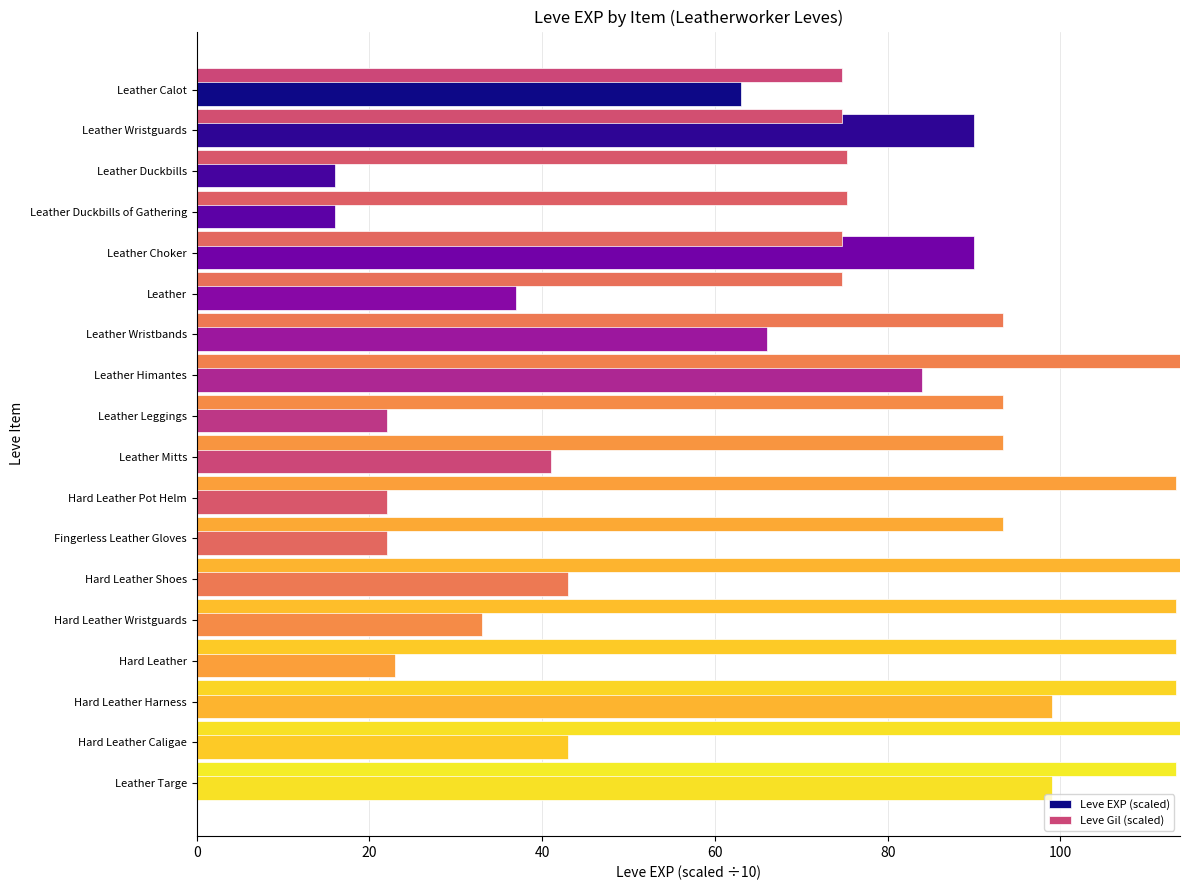

Which category has the highest value across all series?

Leather Himantes